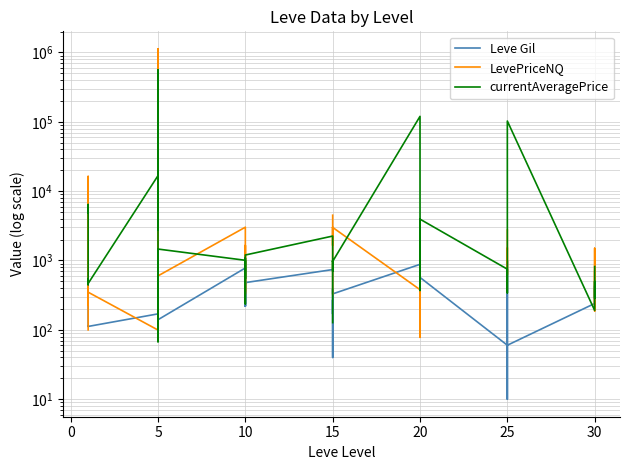

How many lines are shown in the chart?

3